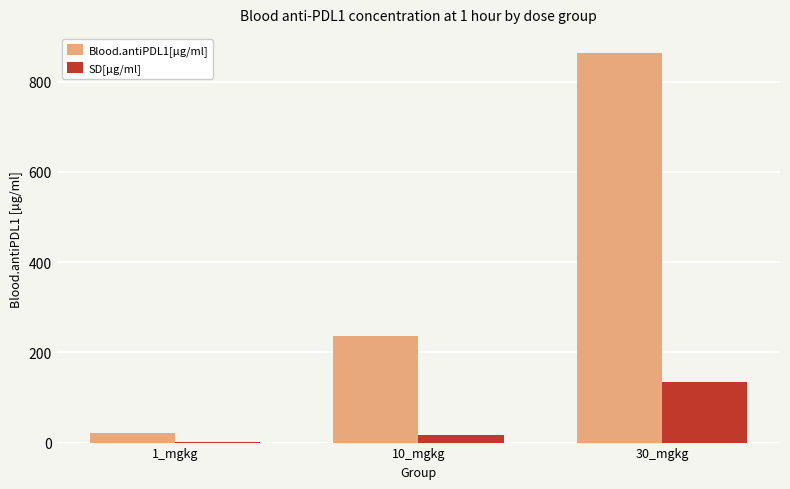

What is the maximum value shown in the chart?

862.9